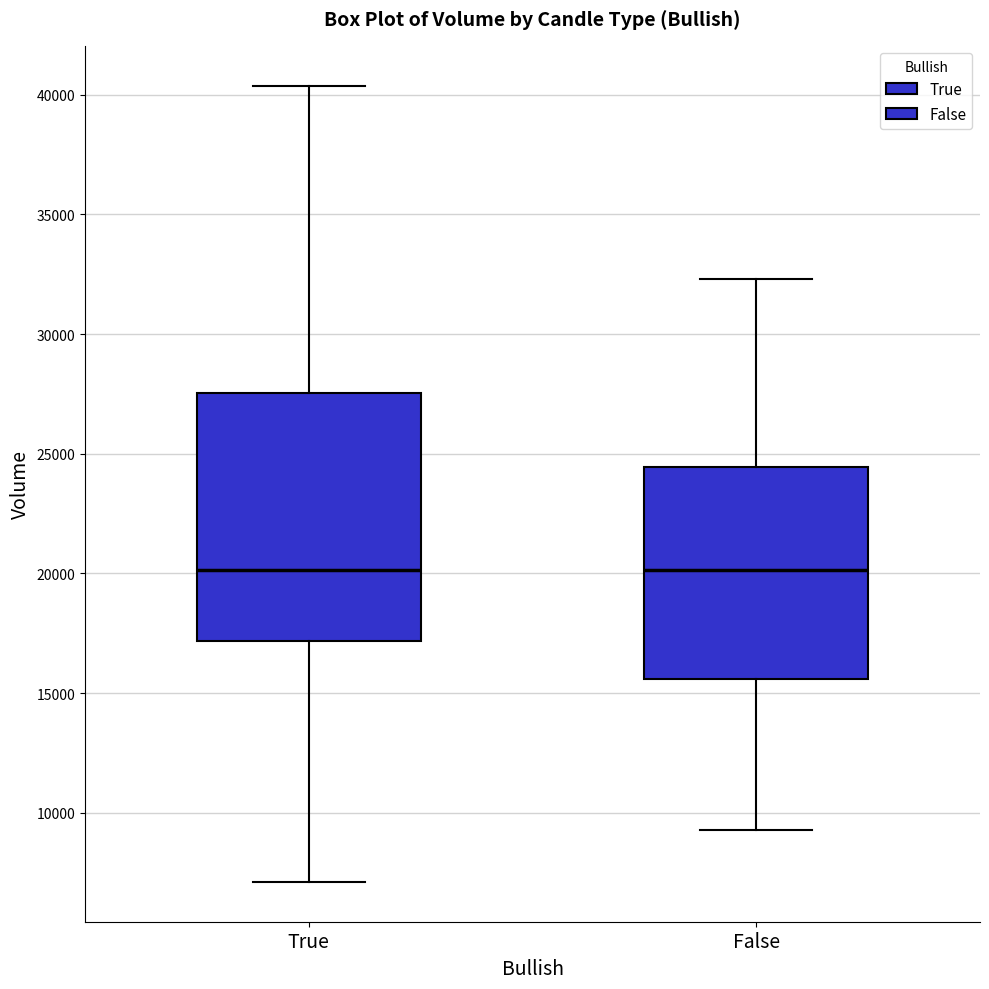

Reading left to right, transcribe this box plot: for each box, give where its median line is, the range the box spans, and where its two whiskers end, as read against the y-axis. The values are not printed on the chart, so give them approximately, as read against the axis.

True: median 20000, box 17000 to 27500, whiskers 7000 to 40500
False: median 20000, box 15500 to 24500, whiskers 9500 to 32500